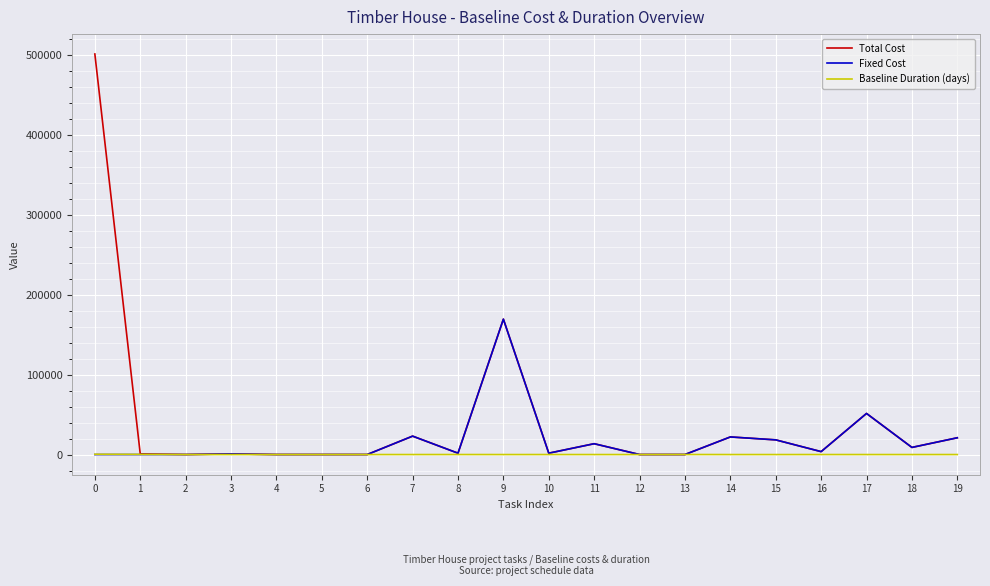

Is it true that Fixed Cost equals -98002.6 at 0?

False